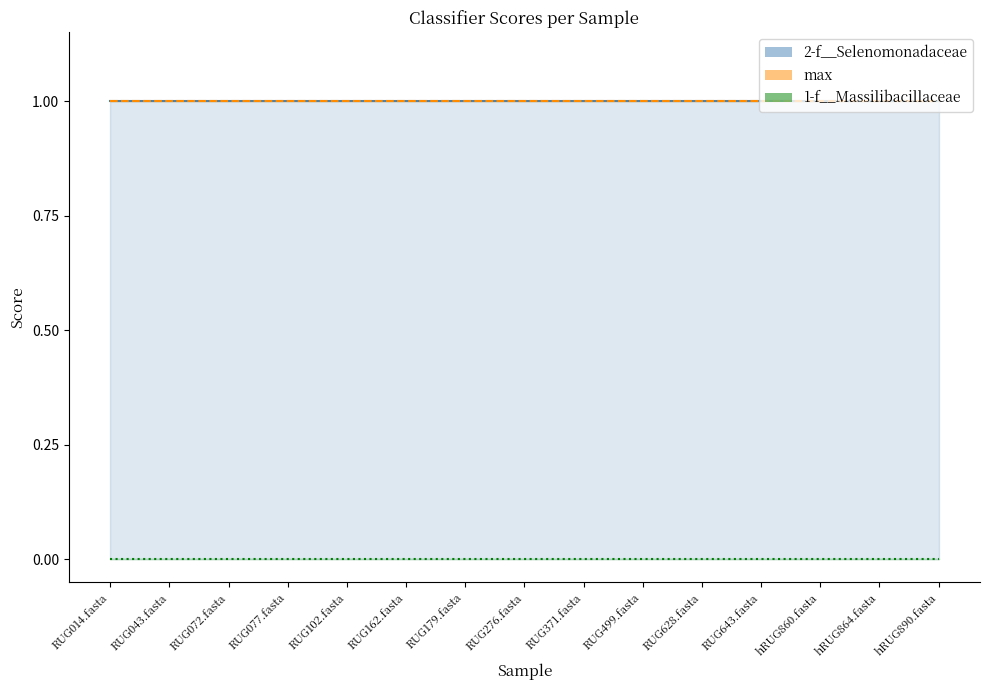

True or false: 1-f__Massilibacillaceae and max intersect in this chart.

False